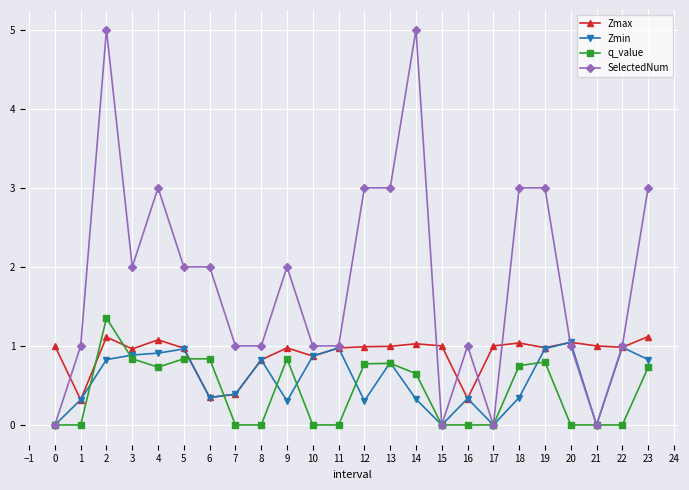

List the series in order of their peak value, lowest first.

Zmin, Zmax, q_value, SelectedNum